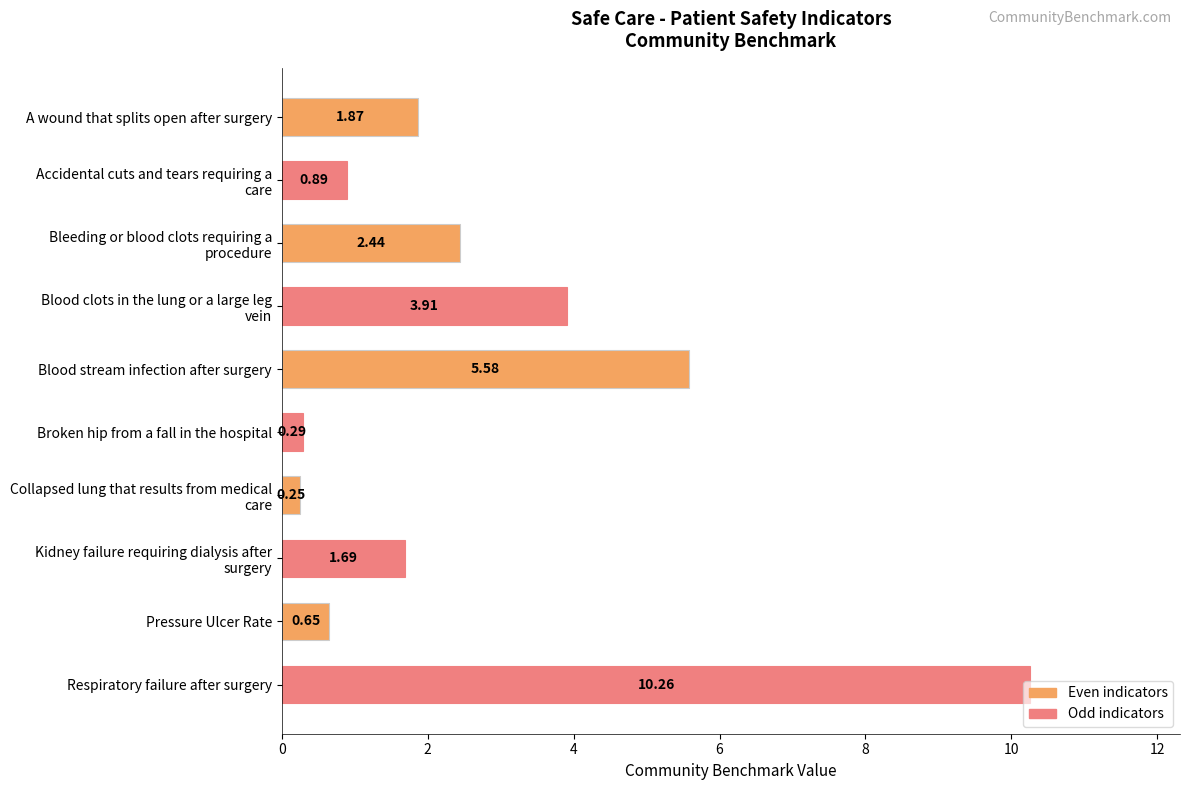

What is the average value?

2.8